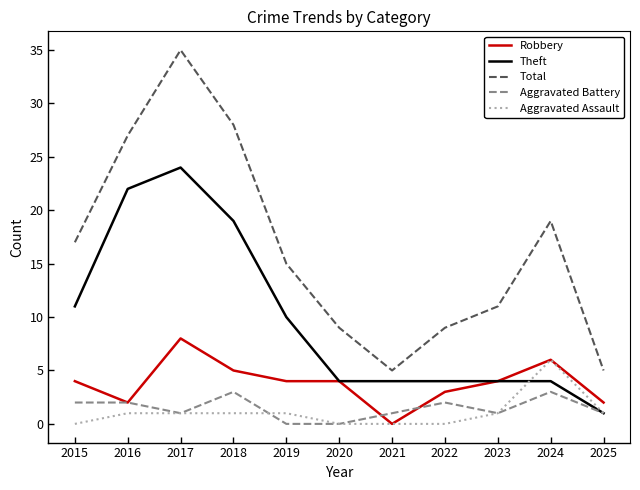

At which label does Theft first exceed 4?

2015